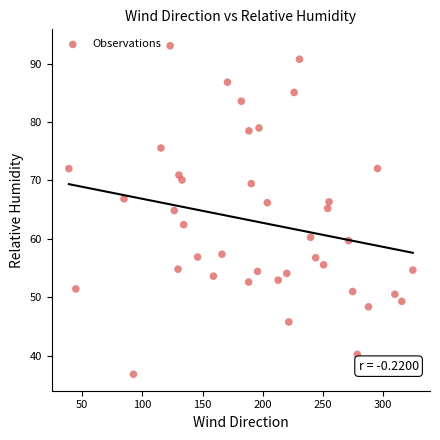

What is the range of Y values (max minus min)?

56.3